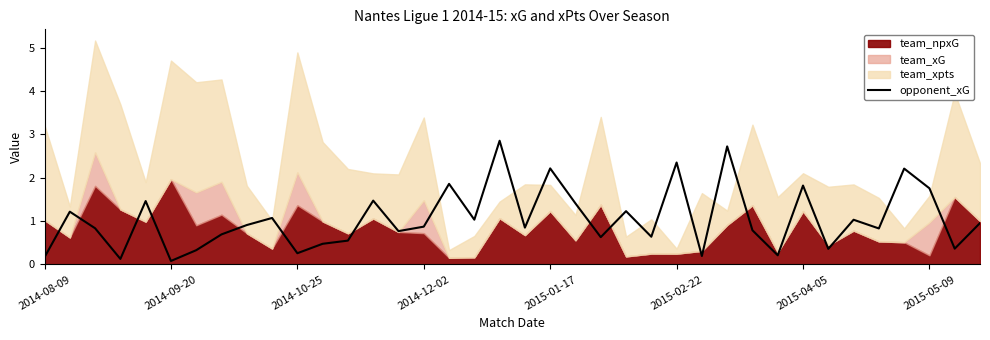

The opponent_xG series shows 0.5 at 2015-04-05. True or false?

False